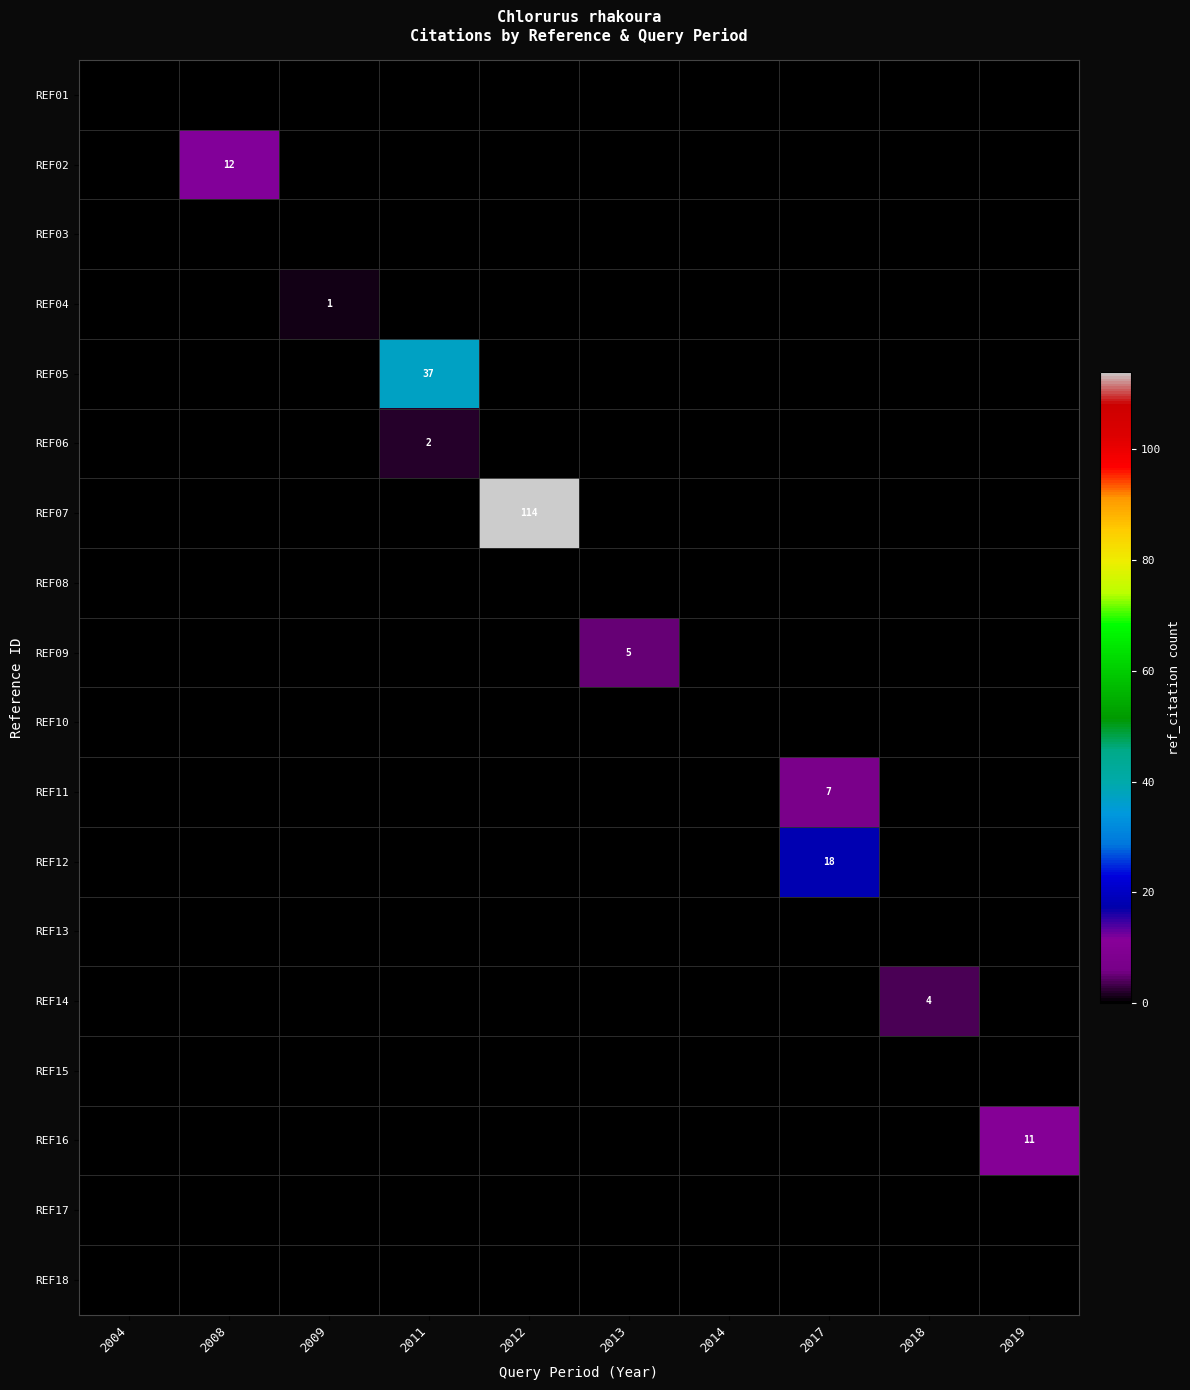

True or false: REF14 has a value of 6 at 2018.

False